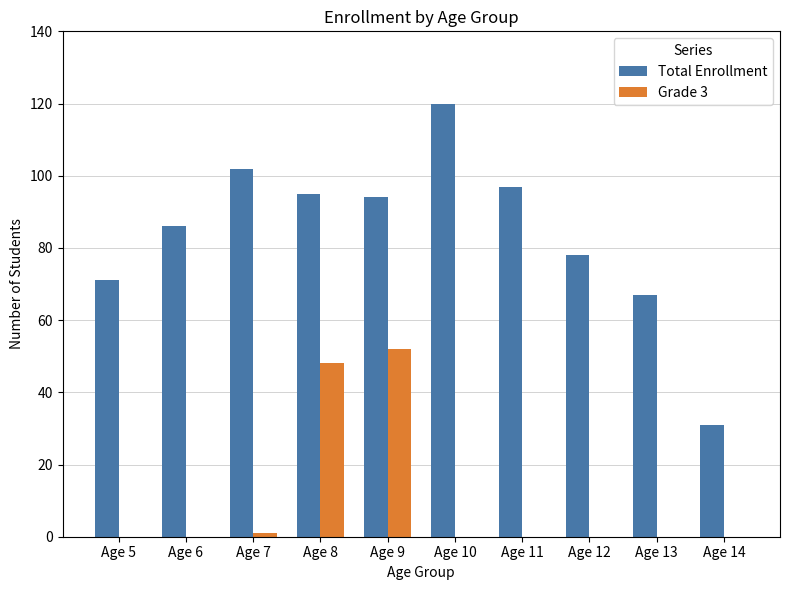

Reading right to left, extract all data points from this chart.

Total Enrollment: 31	67	78	97	120	94	95	102	86	71
Grade 3: 0	0	0	0	0	52	48	1	0	0